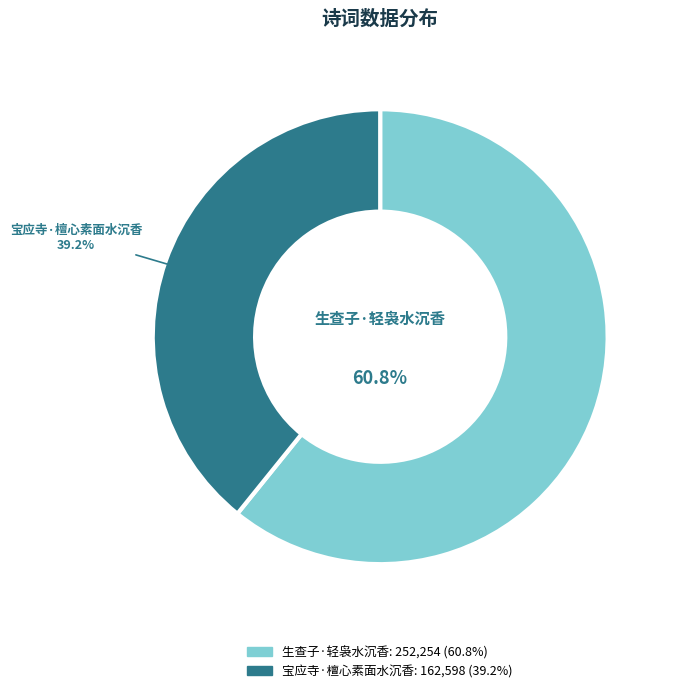

Is it true that 宝应寺·檀心素面水沉香 is 50% of the pie?

False